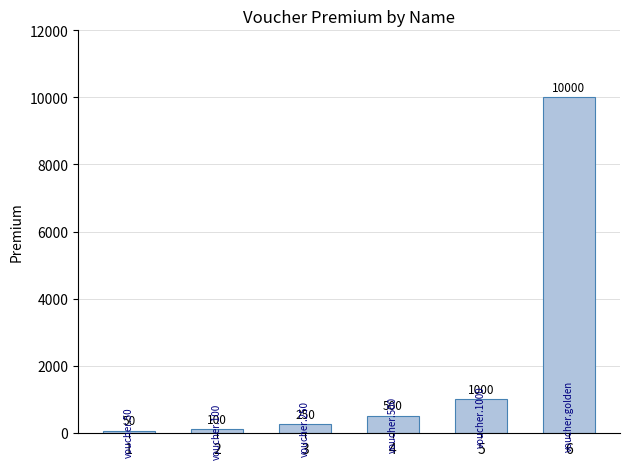

What is the average value?

1983